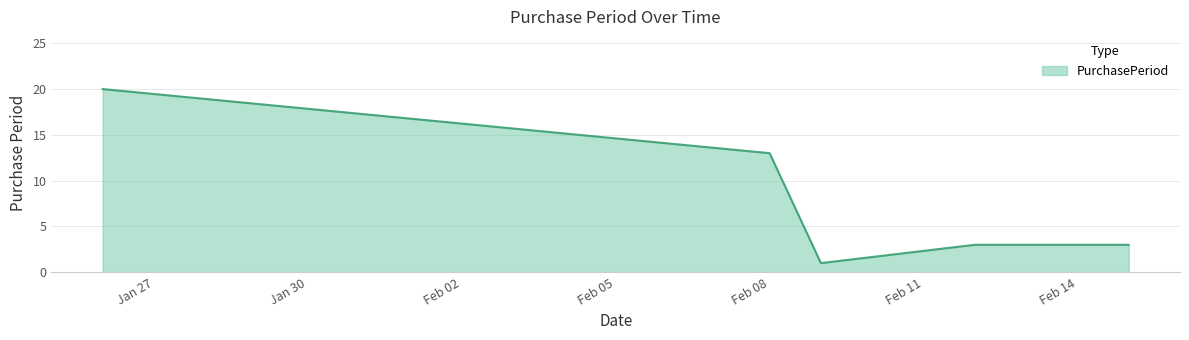

True or false: there are more than 1 points higher than both neighbors.

False